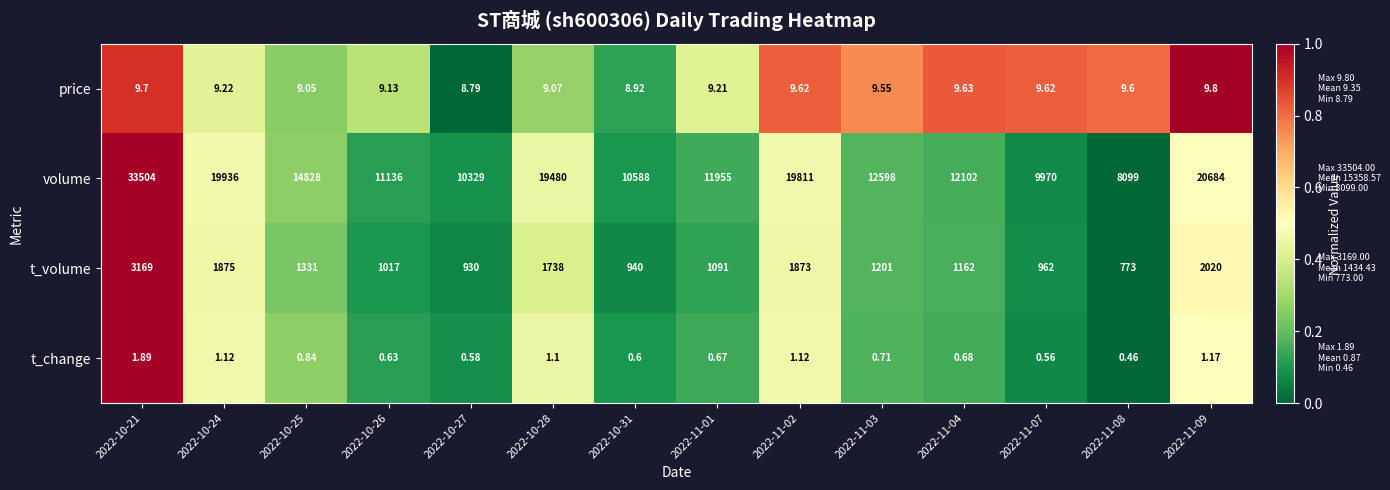

Rank the series at 2022-10-25 from highest to lowest value.

volume, t_volume, price, t_change